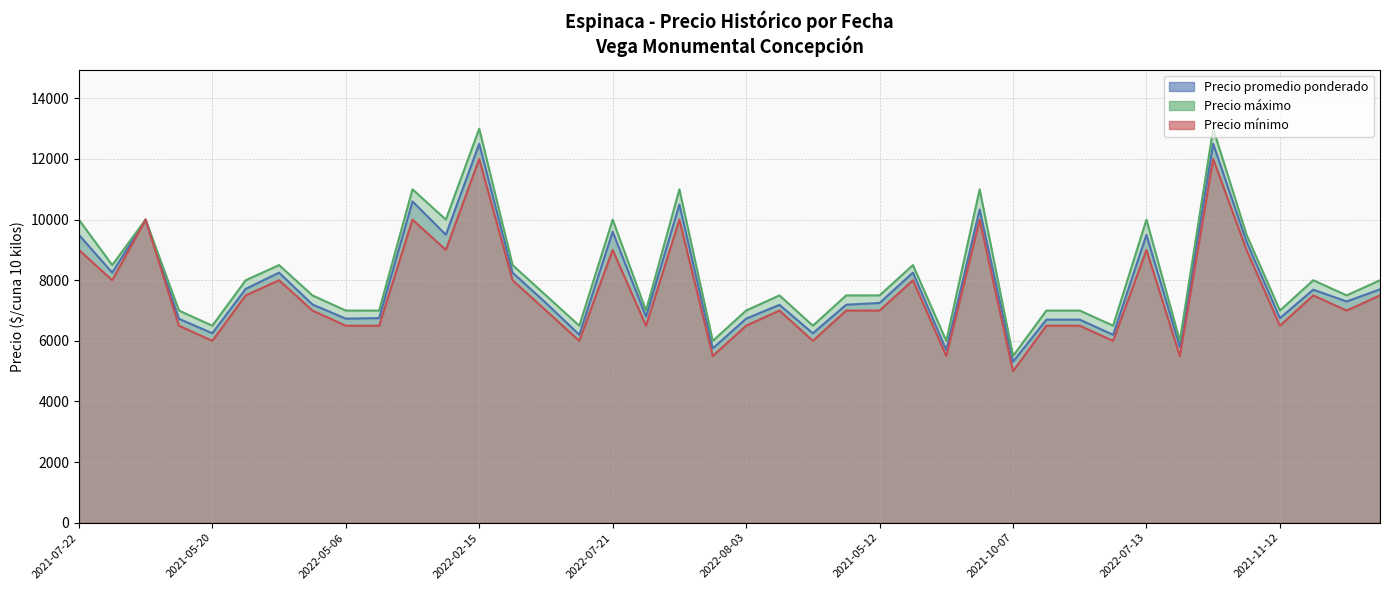

True or false: Precio mínimo and Precio máximo intersect in this chart.

False